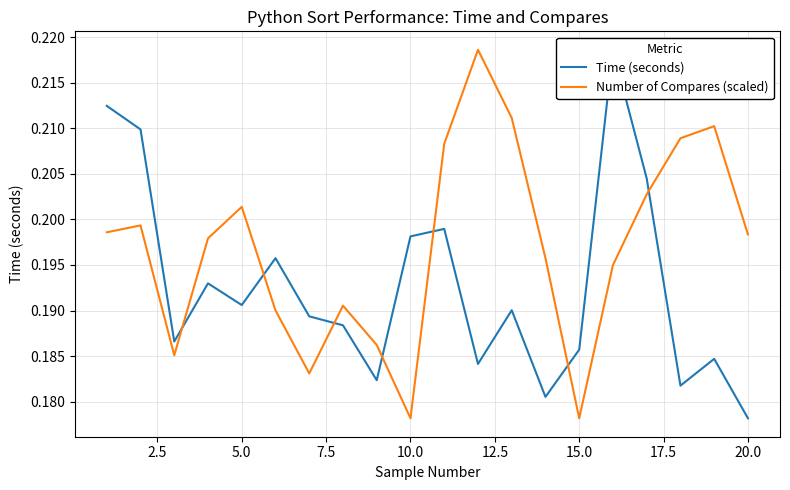

What is the approximate value of Number of Compares (scaled) at 10.0?

0.2